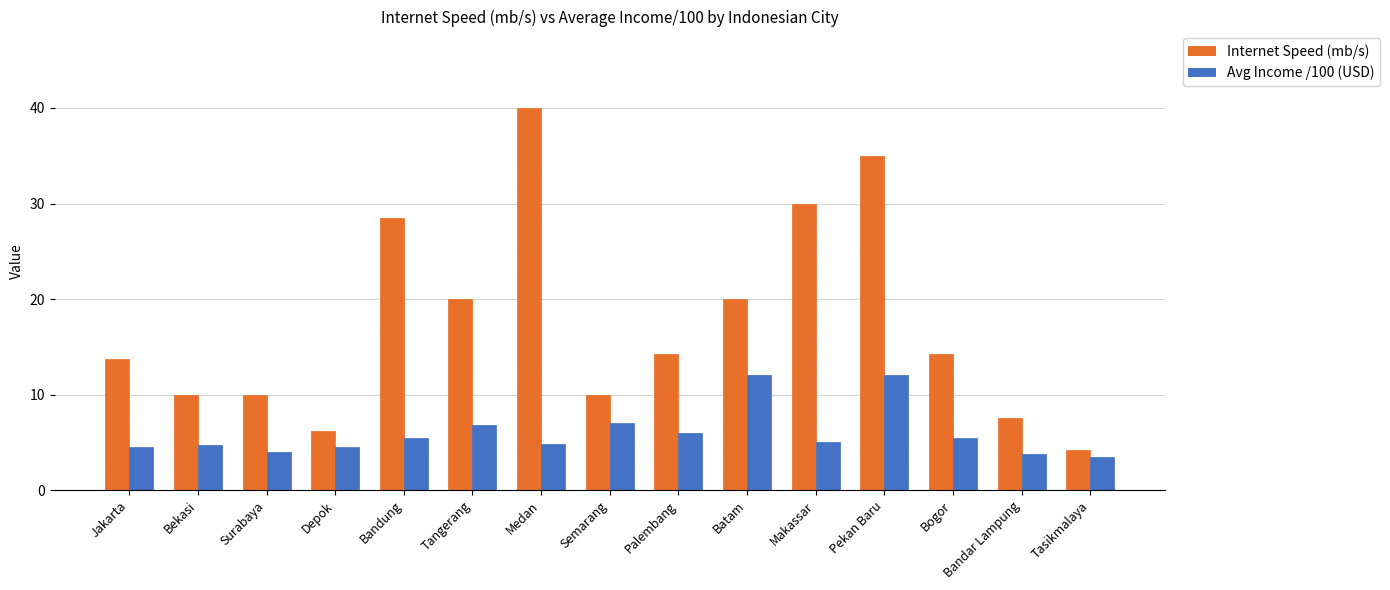

The value of Internet Speed (mb/s) at Jakarta is 21.6. True or false?

False